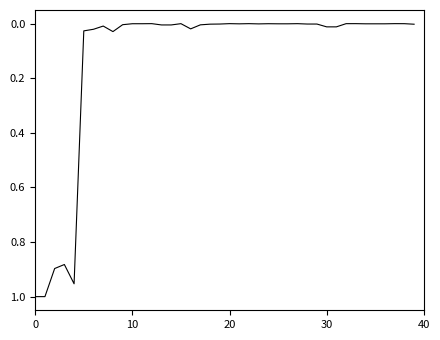

How many lines are shown in the chart?

1